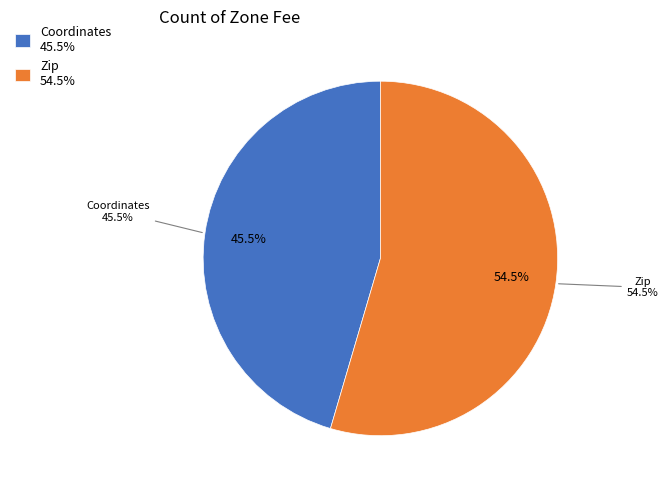

Is it true that Coordinates is 45% of the pie?

True